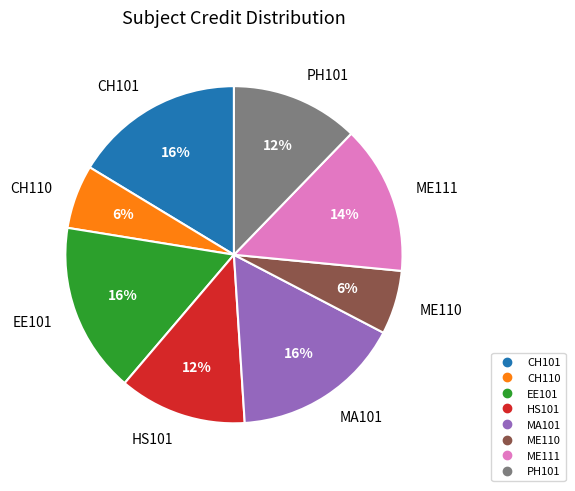

Is it true that MA101 is 16% of the pie?

True